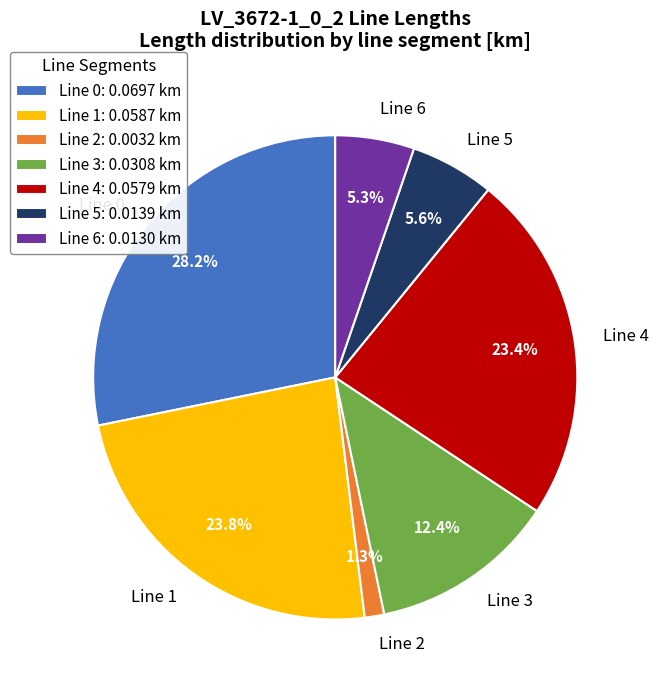

Is it true that Line 4 is 23% of the pie?

True